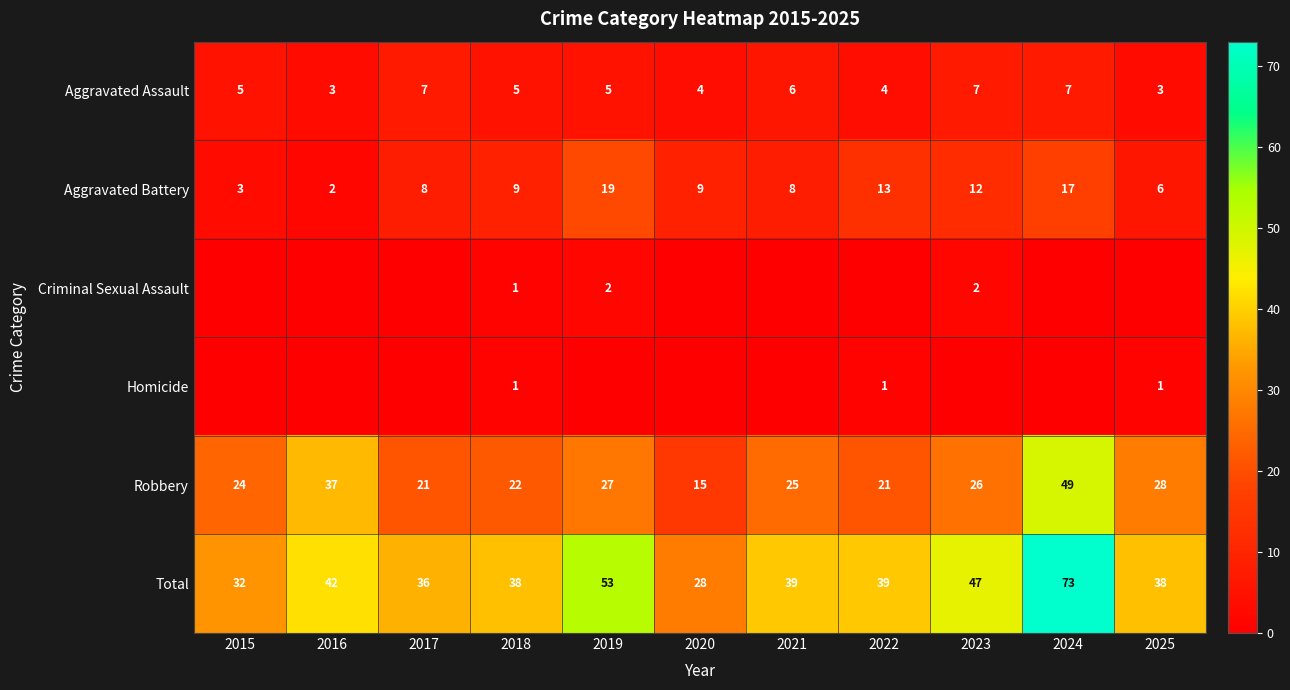

The value of Aggravated Assault at 2019 is 7. True or false?

False